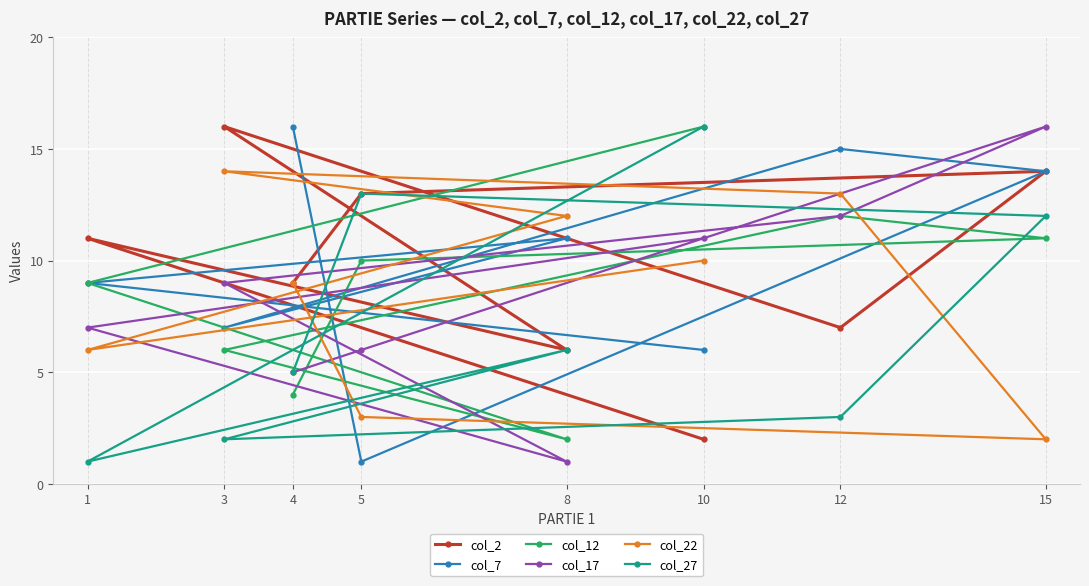

What is the minimum value shown in the chart?

1